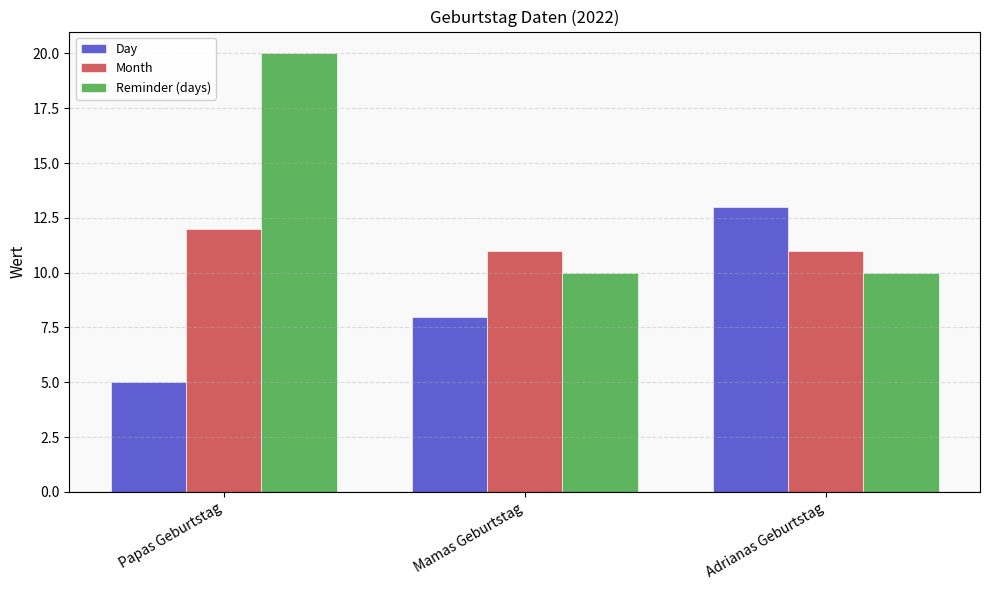

What is the sum of the Day values at Papas Geburtstag and Mamas Geburtstag?

13